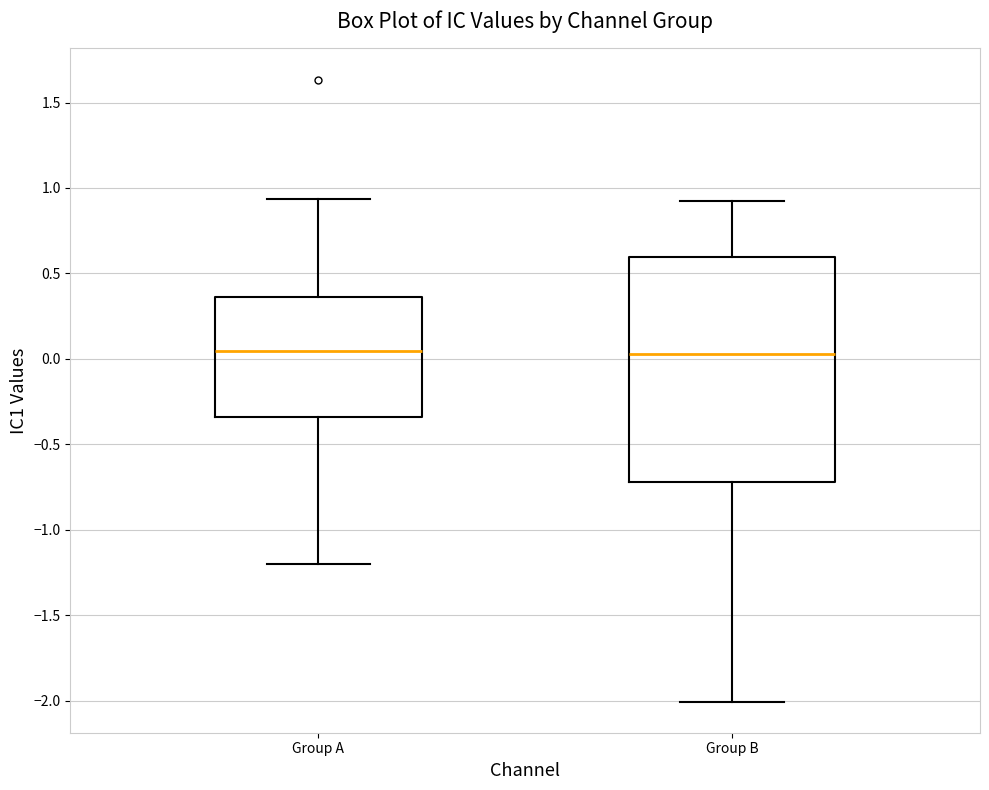

Reading left to right, read every box against the y-axis: the position of its median line, the range the box covers, and the ends of its whiskers. The values are not printed on the chart, so give them approximately, as read against the axis.

Group A: median 0.05, box -0.35 to 0.35, whiskers -1.20 to 0.95
Group B: median 0.05, box -0.70 to 0.60, whiskers -2.00 to 0.90